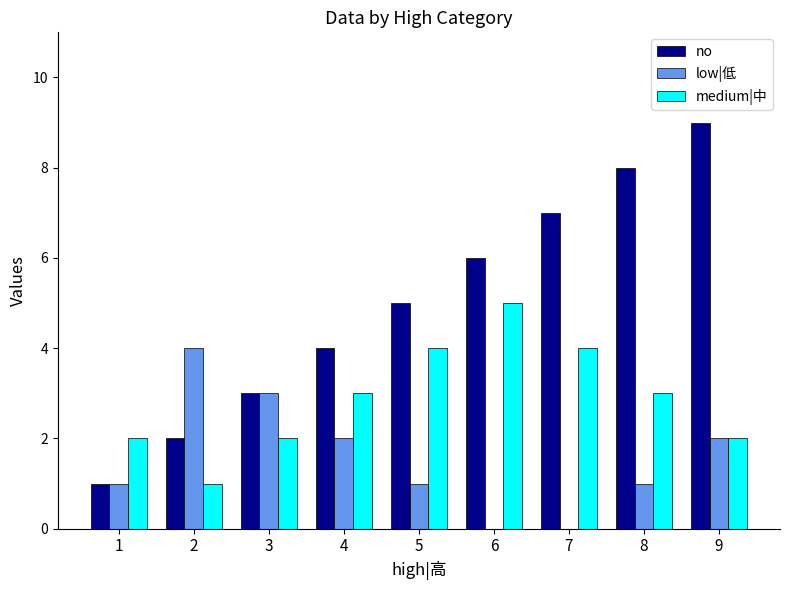

What are all the series names shown in the legend?

no, low|低, medium|中